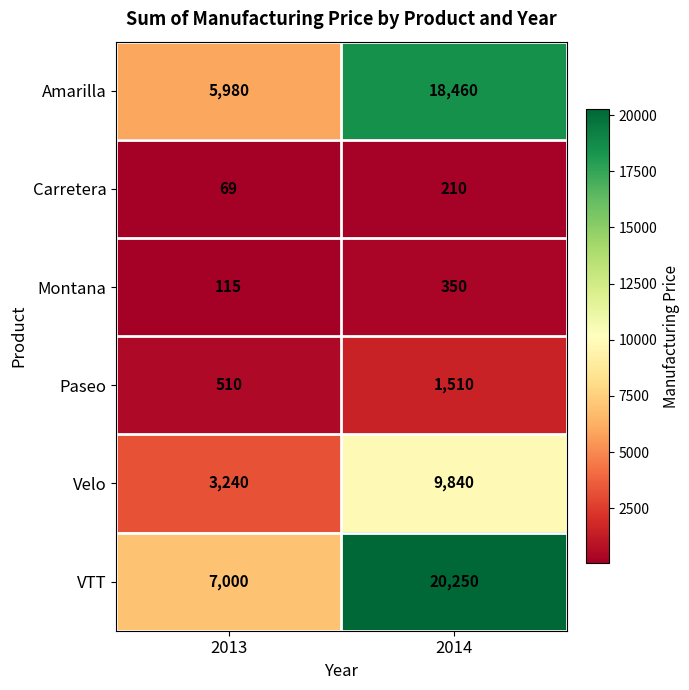

Count the number of data series in this chart.

6